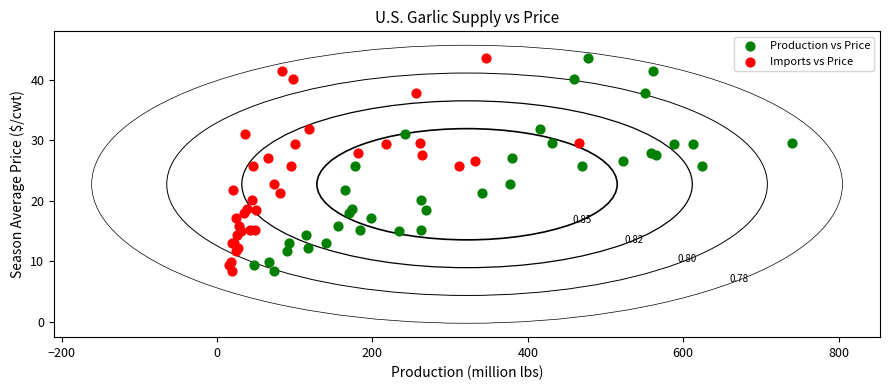

What are all the series names shown in the legend?

Production vs Price, Imports vs Price